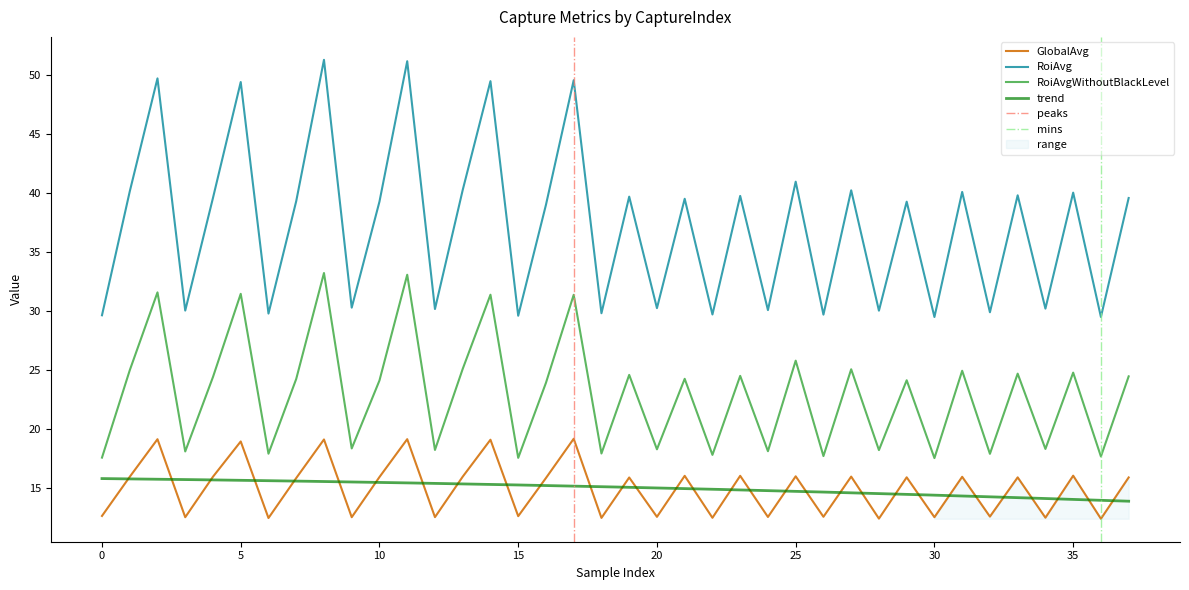

The GlobalAvg series shows 23.3 at 7. True or false?

False